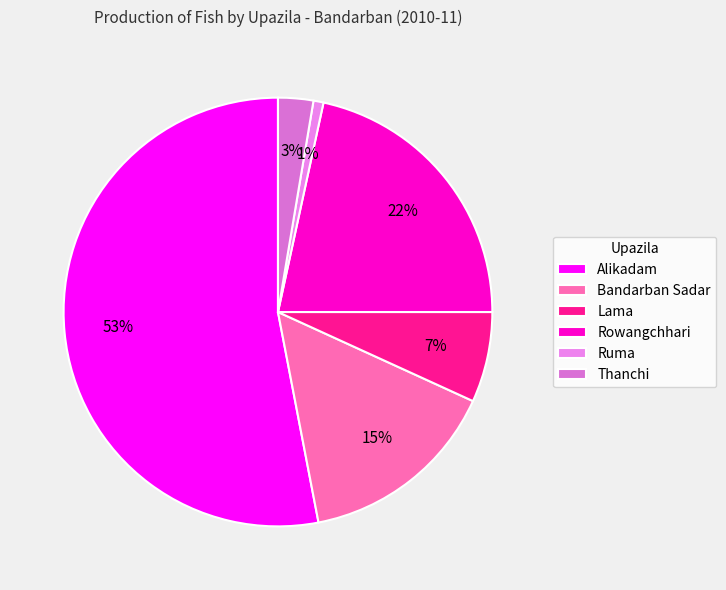

How many slices are in this pie chart?

6